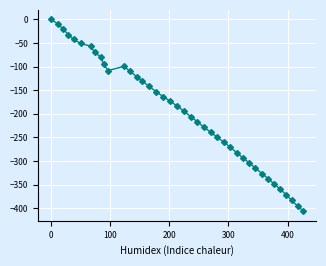

How many lines are shown in the chart?

1